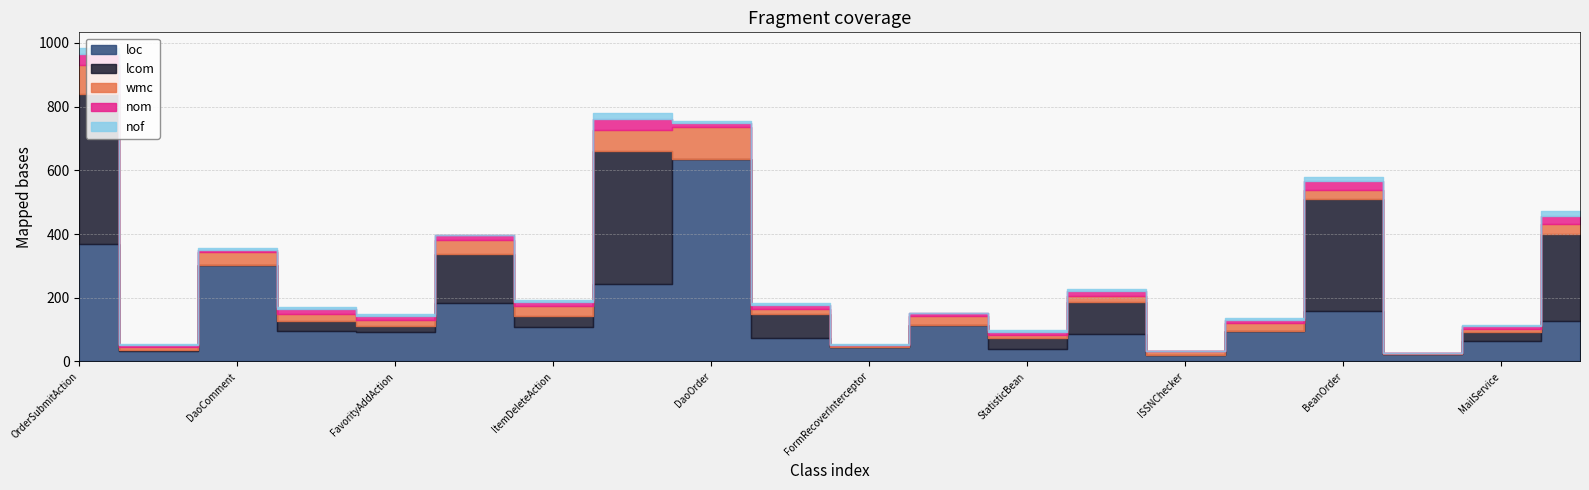

How many data points in loc are less than 96?

10